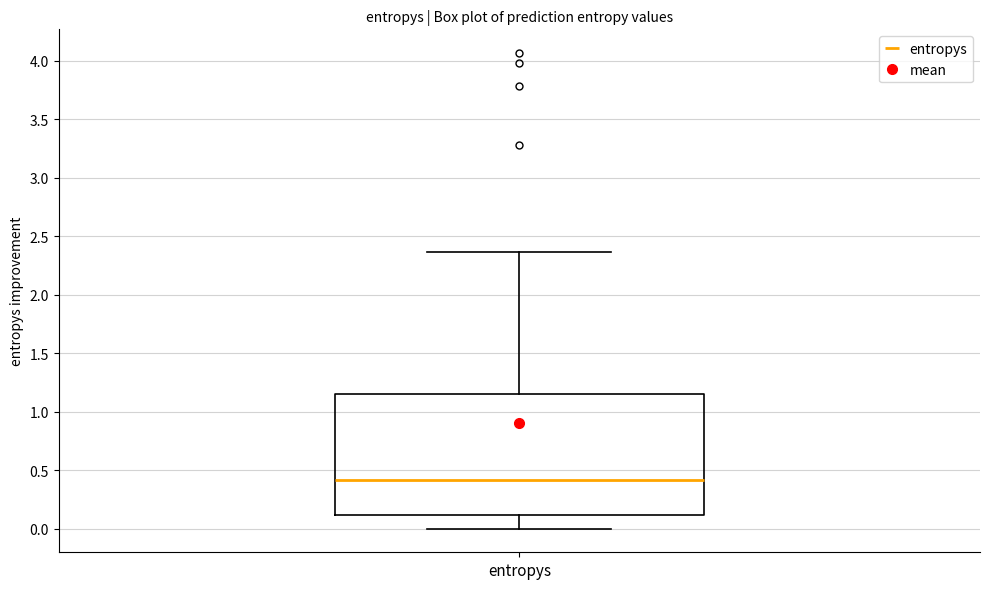

Transcribe this box plot: give where the median line is, the range the box spans, and where the two whiskers end, as read against the y-axis. The values are not printed on the chart, so give them approximately, as read against the axis.

median 0.40, box 0.10 to 1.15, whiskers 0.00 to 2.35